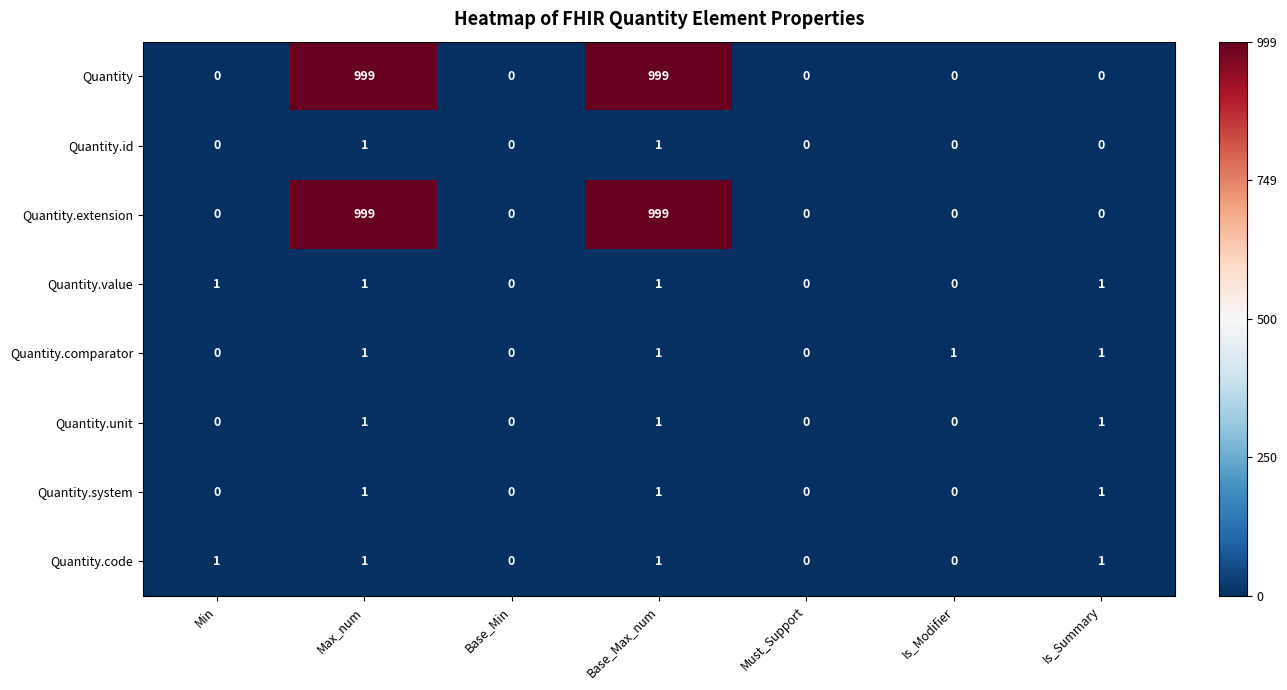

What is the difference between the maximum and second lowest values in the Quantity series?

999